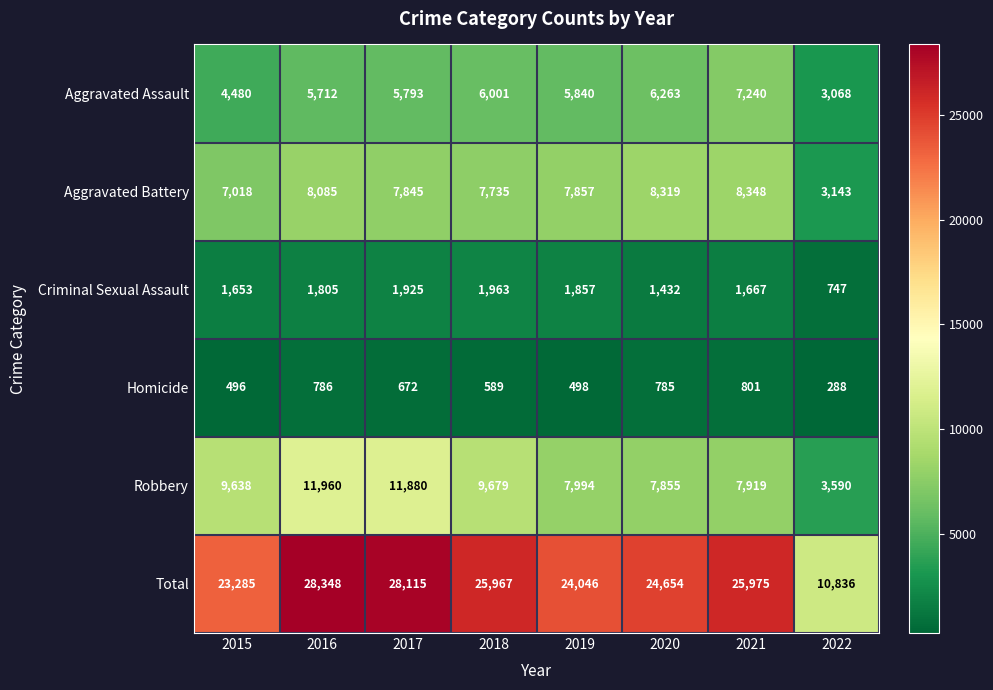

What is the smallest value displayed?

288